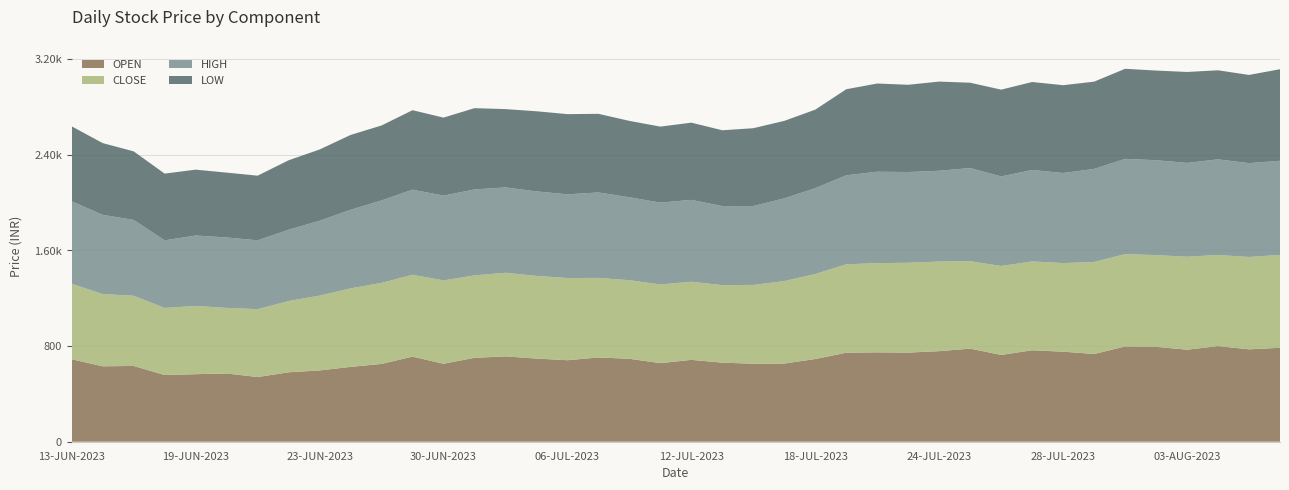

Reading left to right, extract all data points from this chart.

OPEN: 13-JUN-2023=690.0	14-JUN-2023=631.0	15-JUN-2023=634.0	16-JUN-2023=558.2	19-JUN-2023=565.0	20-JUN-2023=571.3	21-JUN-2023=541.0	22-JUN-2023=581.0	23-JUN-2023=596.4	26-JUN-2023=626.1	27-JUN-2023=651.0	28-JUN-2023=712.0	30-JUN-2023=652.5	03-JUL-2023=702.0	04-JUL-2023=714.0	05-JUL-2023=695.9	06-JUL-2023=682.0	07-JUL-2023=705.0	10-JUL-2023=694.0	11-JUL-2023=657.4	12-JUL-2023=685.0	13-JUL-2023=661.5	14-JUL-2023=652.6	17-JUL-2023=654.0	18-JUL-2023=692.0	19-JUL-2023=744.8	20-JUL-2023=747.8	21-JUL-2023=745.9	24-JUL-2023=757.7	25-JUL-2023=779.0	26-JUL-2023=726.1	27-JUL-2023=765.0	28-JUL-2023=753.4	31-JUL-2023=734.0	01-AUG-2023=796.9	02-AUG-2023=794.0	03-AUG-2023=770.0	04-AUG-2023=800.0	07-AUG-2023=773.0	08-AUG-2023=786.1
CLOSE: 13-JUN-2023=631.7	14-JUN-2023=604.0	15-JUN-2023=587.6	16-JUN-2023=561.0	19-JUN-2023=571.3	20-JUN-2023=548.5	21-JUN-2023=568.0	22-JUN-2023=596.3	23-JUN-2023=626.1	26-JUN-2023=656.8	27-JUN-2023=678.2	28-JUN-2023=684.8	30-JUN-2023=697.2	03-JUL-2023=689.8	04-JUL-2023=699.6	05-JUL-2023=691.5	06-JUL-2023=687.9	07-JUL-2023=665.5	10-JUL-2023=657.4	11-JUL-2023=658.4	12-JUL-2023=653.5	13-JUL-2023=648.5	14-JUL-2023=659.4	17-JUL-2023=689.9	18-JUL-2023=711.4	19-JUL-2023=739.3	20-JUL-2023=746.4	21-JUL-2023=751.5	24-JUL-2023=749.7	25-JUL-2023=731.6	26-JUL-2023=744.4	27-JUL-2023=743.6	28-JUL-2023=741.5	31-JUL-2023=769.9	01-AUG-2023=772.8	02-AUG-2023=767.4	03-AUG-2023=777.6	04-AUG-2023=762.5	07-AUG-2023=772.8	08-AUG-2023=776.6
HIGH: 13-JUN-2023=690.0	14-JUN-2023=663.2	15-JUN-2023=634.0	16-JUN-2023=565.6	19-JUN-2023=589.0	20-JUN-2023=589.0	21-JUN-2023=576.0	22-JUN-2023=596.3	23-JUN-2023=626.1	26-JUN-2023=657.4	27-JUN-2023=689.6	28-JUN-2023=712.0	30-JUN-2023=709.4	03-JUL-2023=718.9	04-JUL-2023=714.0	05-JUL-2023=707.0	06-JUL-2023=700.0	07-JUL-2023=715.0	10-JUL-2023=694.0	11-JUL-2023=684.7	12-JUL-2023=685.0	13-JUL-2023=661.5	14-JUL-2023=660.0	17-JUL-2023=692.3	18-JUL-2023=718.0	19-JUL-2023=744.8	20-JUL-2023=764.9	21-JUL-2023=759.0	24-JUL-2023=759.8	25-JUL-2023=779.0	26-JUL-2023=749.0	27-JUL-2023=765.0	28-JUL-2023=753.4	31-JUL-2023=778.5	01-AUG-2023=796.9	02-AUG-2023=794.0	03-AUG-2023=785.0	04-AUG-2023=800.0	07-AUG-2023=785.0	08-AUG-2023=787.8
LOW: 13-JUN-2023=627.0	14-JUN-2023=600.1	15-JUN-2023=573.8	16-JUN-2023=558.2	19-JUN-2023=551.0	20-JUN-2023=542.8	21-JUN-2023=541.0	22-JUN-2023=581.0	23-JUN-2023=596.4	26-JUN-2023=626.1	27-JUN-2023=627.0	28-JUN-2023=665.0	30-JUN-2023=652.5	03-JUL-2023=680.1	04-JUL-2023=655.3	05-JUL-2023=670.4	06-JUL-2023=671.0	07-JUL-2023=658.0	10-JUL-2023=639.0	11-JUL-2023=636.0	12-JUL-2023=646.0	13-JUL-2023=634.2	14-JUL-2023=651.1	17-JUL-2023=648.2	18-JUL-2023=657.0	19-JUL-2023=720.0	20-JUL-2023=738.0	21-JUL-2023=730.0	24-JUL-2023=746.0	25-JUL-2023=714.0	26-JUL-2023=726.1	27-JUL-2023=736.0	28-JUL-2023=734.8	31-JUL-2023=730.0	01-AUG-2023=753.5	02-AUG-2023=750.0	03-AUG-2023=761.0	04-AUG-2023=745.1	07-AUG-2023=738.0	08-AUG-2023=766.0